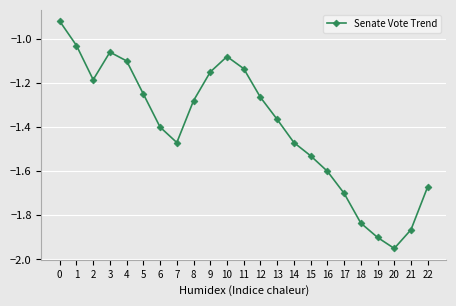

How many distinct data groups are displayed?

1